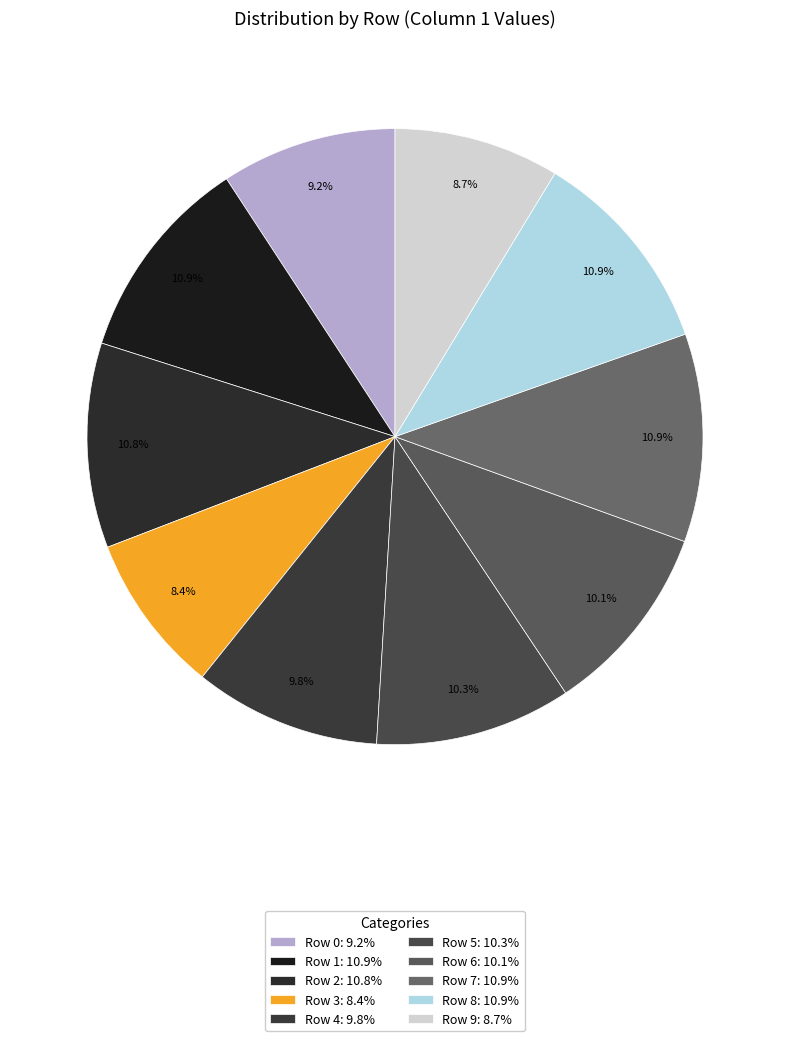

Is it true that Row 7 is 23% of the pie?

False